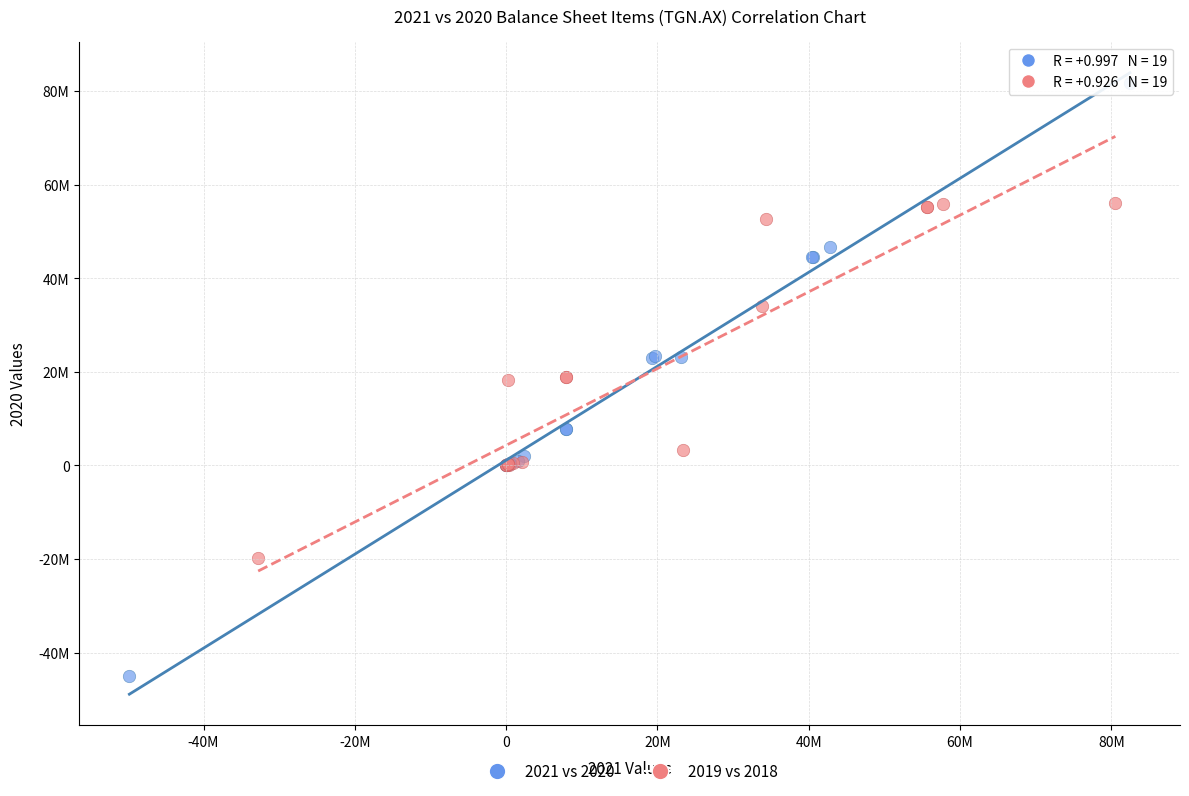

What are all the series names shown in the legend?

2021 vs 2020, 2019 vs 2018